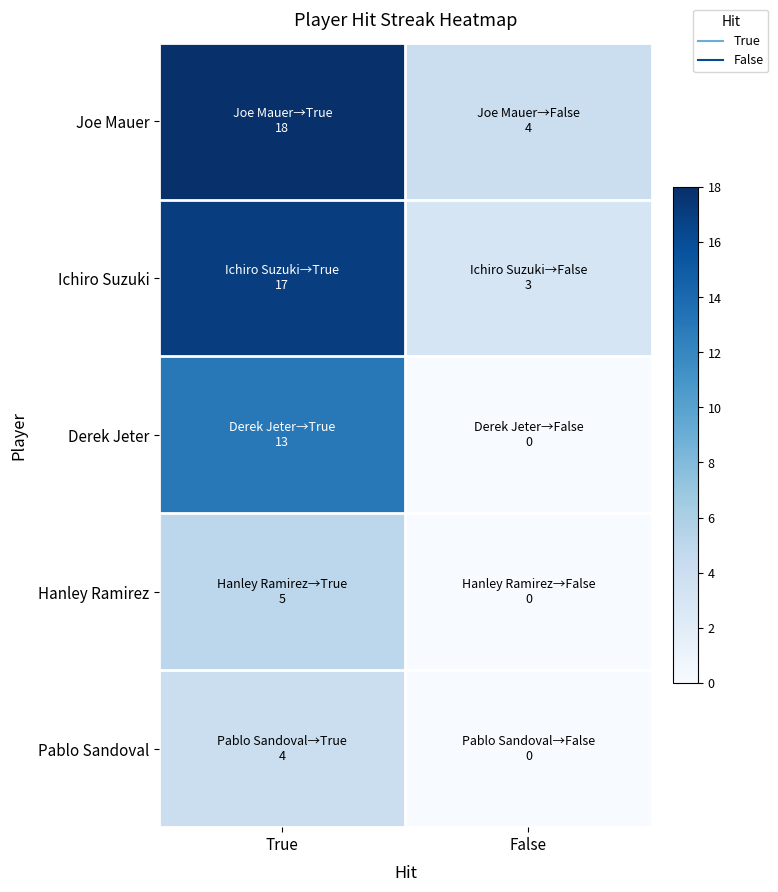

What is the maximum value shown in the chart?

18